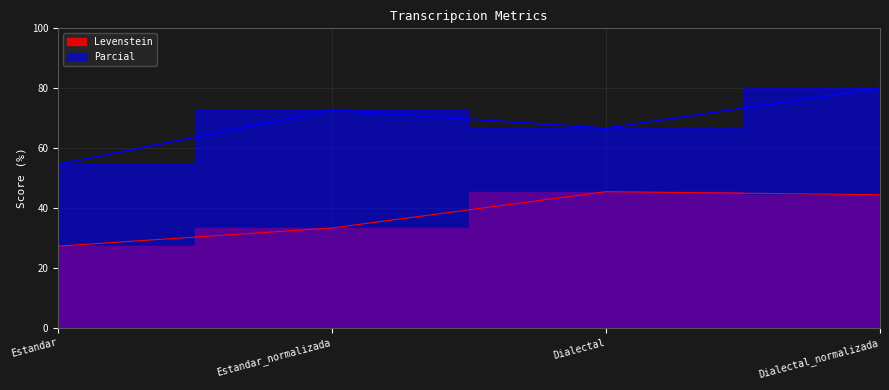

Reading left to right, list all the values displayed in this chart.

Levenstein: 27.3	33.3	45.5	44.4
Parcial: 54.5	72.7	66.7	80.0